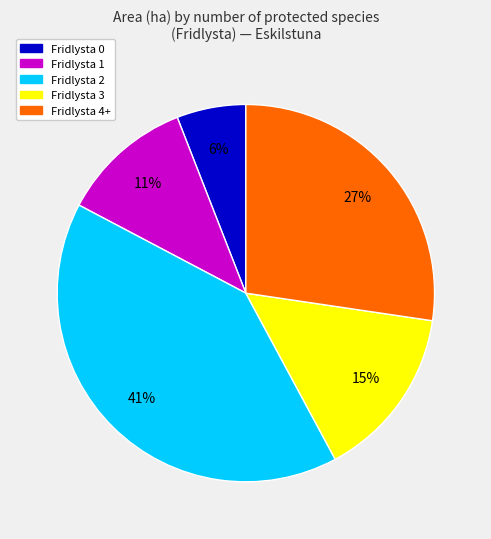

To the nearest percent, what is the difference between the largest and smallest slice percentages?

35%